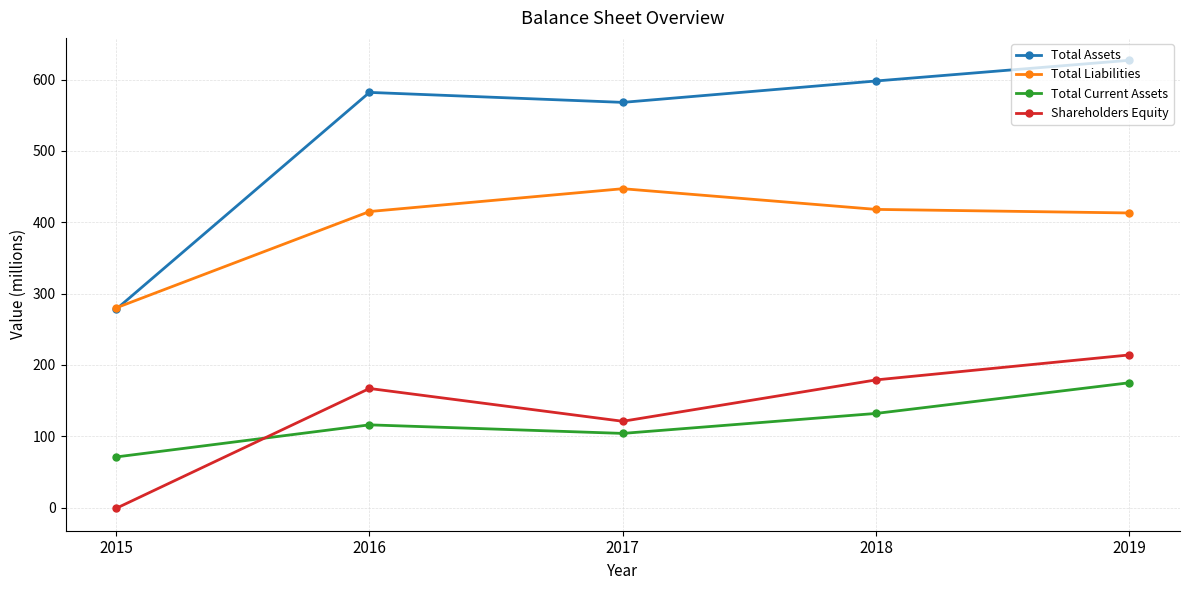

In Total Assets, how many points are lower than both neighbors (excluding endpoints)?

1